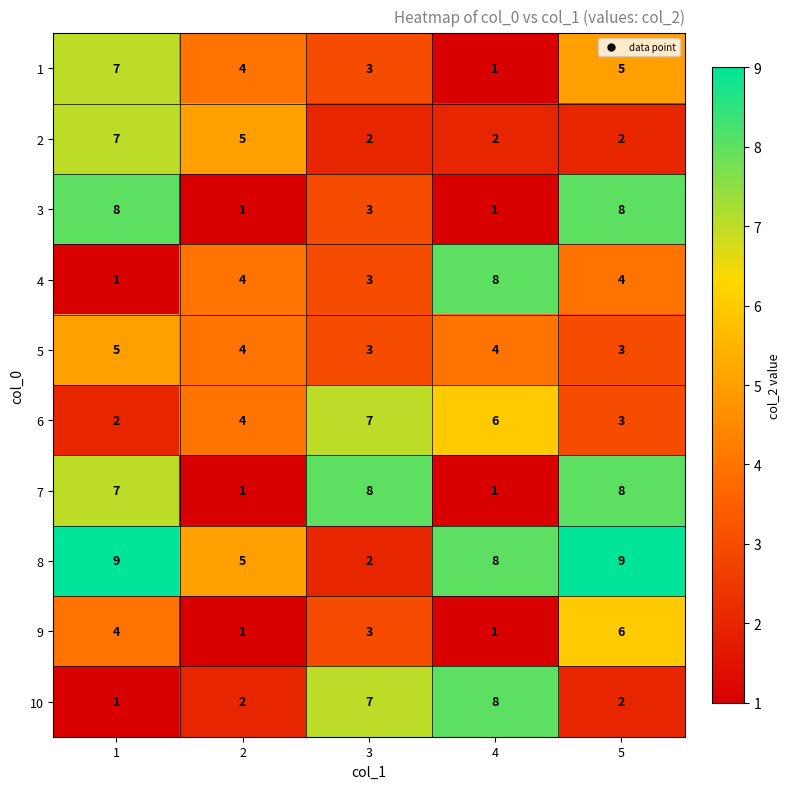

True or false: 6 has a value of 5 at 2.

False